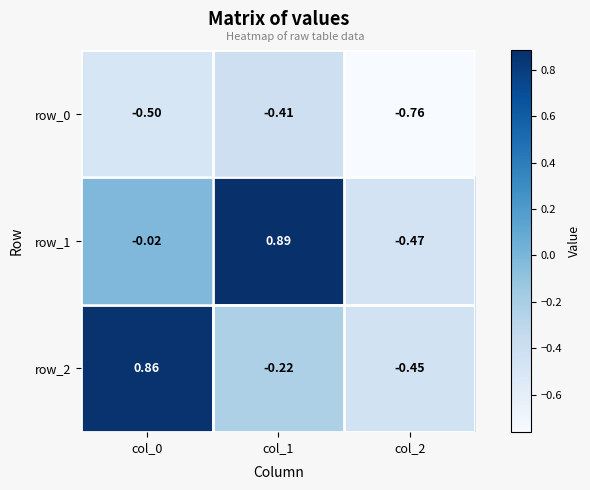

The value of row_0 at col_1 is -0.2. True or false?

False